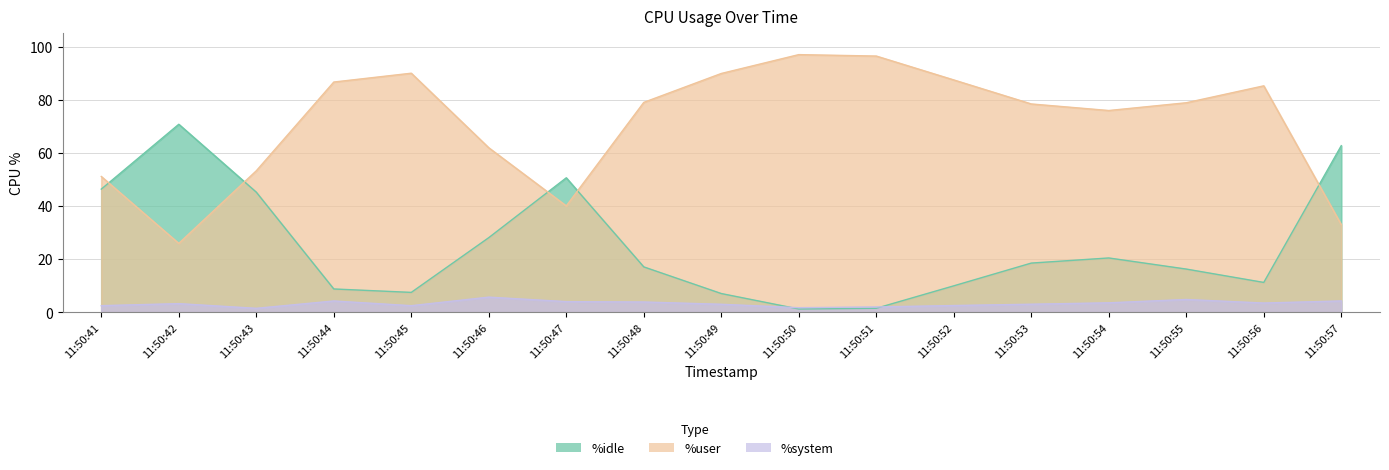

Reading right to left, transcribe all the data shown in this chart.

%user: 11:50:57=33.0	11:50:56=85.2	11:50:55=78.9	11:50:54=76.0	11:50:53=78.4	11:50:52=87.5	11:50:51=96.5	11:50:50=97.0	11:50:49=89.9	11:50:48=79.0	11:50:47=40.0	11:50:46=61.9	11:50:45=90.0	11:50:44=86.7	11:50:43=53.3	11:50:42=25.9	11:50:41=51.1
%system: 11:50:57=4.3	11:50:56=3.5	11:50:55=4.8	11:50:54=3.6	11:50:53=3.0	11:50:52=2.6	11:50:51=2.0	11:50:50=1.8	11:50:49=3.0	11:50:48=3.9	11:50:47=4.0	11:50:46=5.7	11:50:45=2.5	11:50:44=4.3	11:50:43=1.5	11:50:42=3.3	11:50:41=2.5
%idle: 11:50:57=62.7	11:50:56=11.2	11:50:55=16.3	11:50:54=20.5	11:50:53=18.5	11:50:52=10.0	11:50:51=1.5	11:50:50=1.2	11:50:49=7.1	11:50:48=17.1	11:50:47=50.6	11:50:46=28.1	11:50:45=7.5	11:50:44=8.8	11:50:43=45.2	11:50:42=70.8	11:50:41=46.4